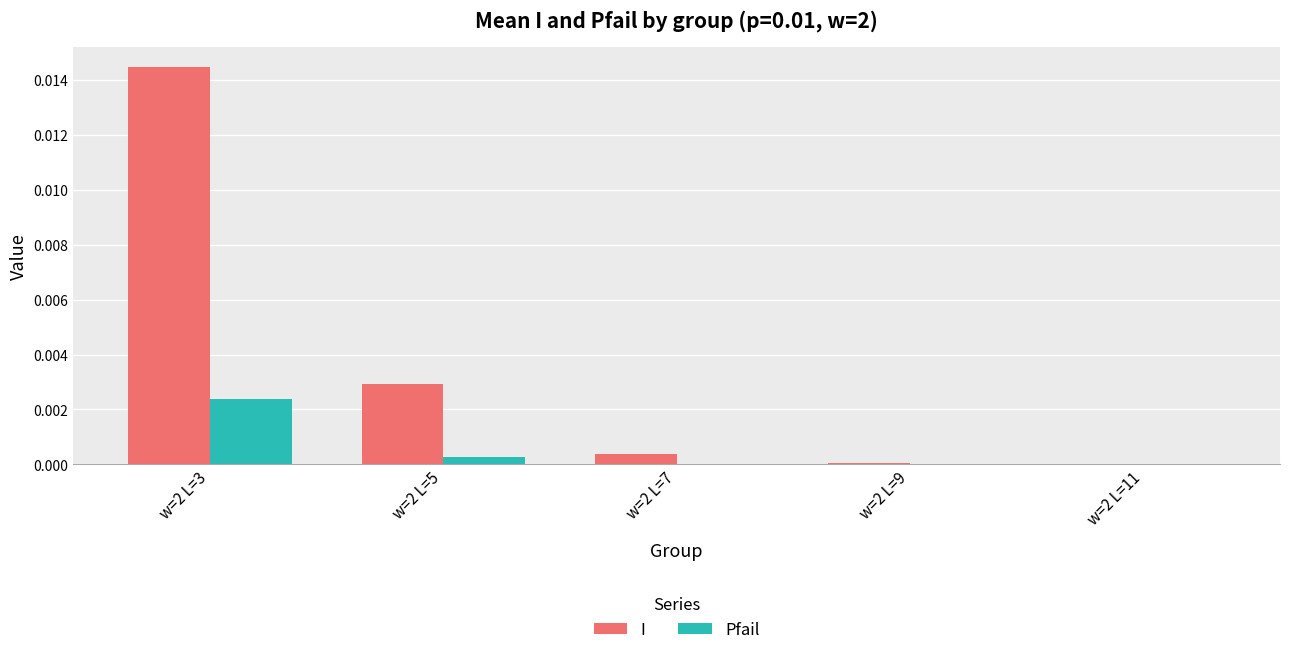

At which category is the sum across all series the highest?

w=2 L=3